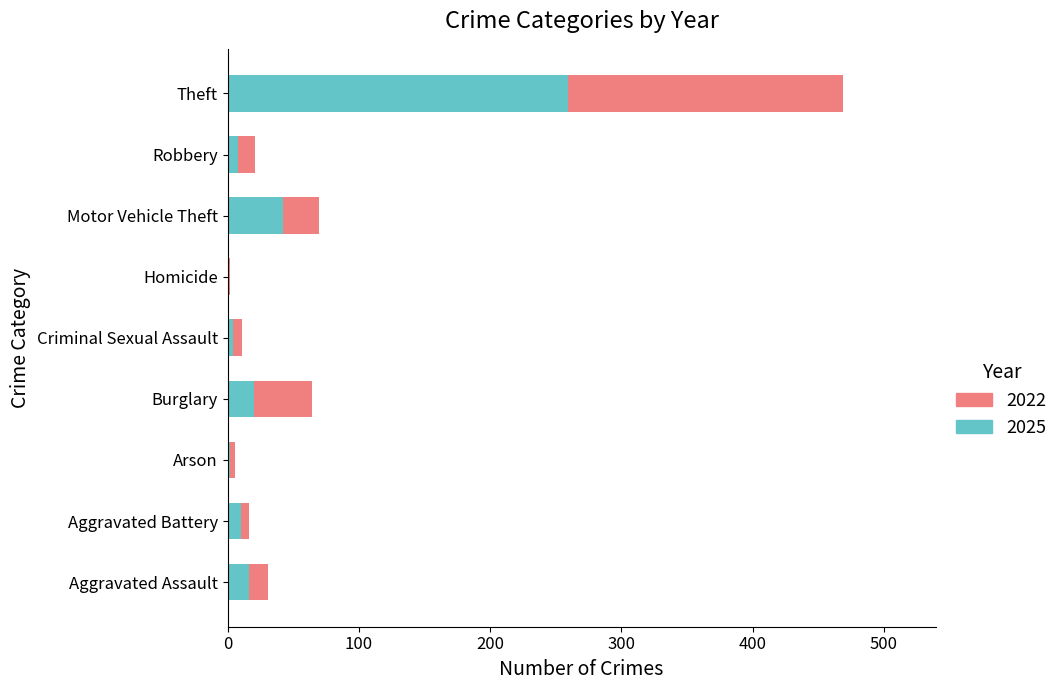

At which label does 2025 reach its peak?

Theft